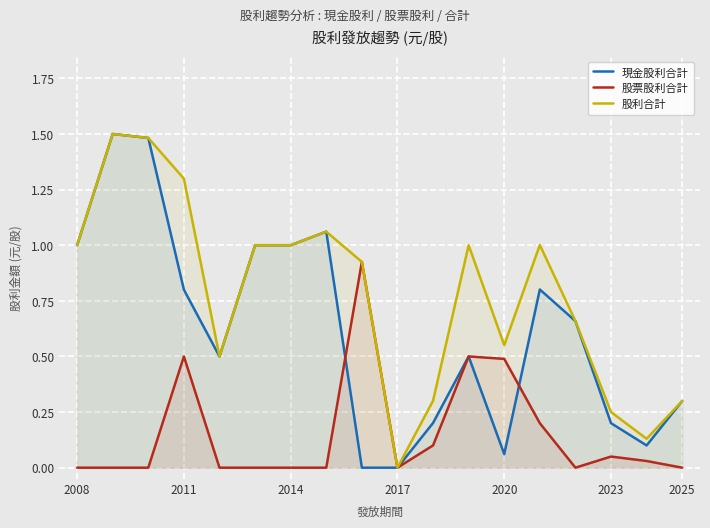

Which series has the largest total across all categories?

股利合計